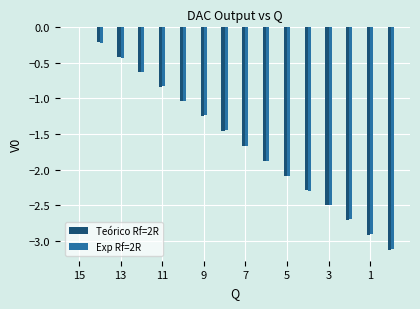

Which series has the largest total across all categories?

Exp Rf=2R